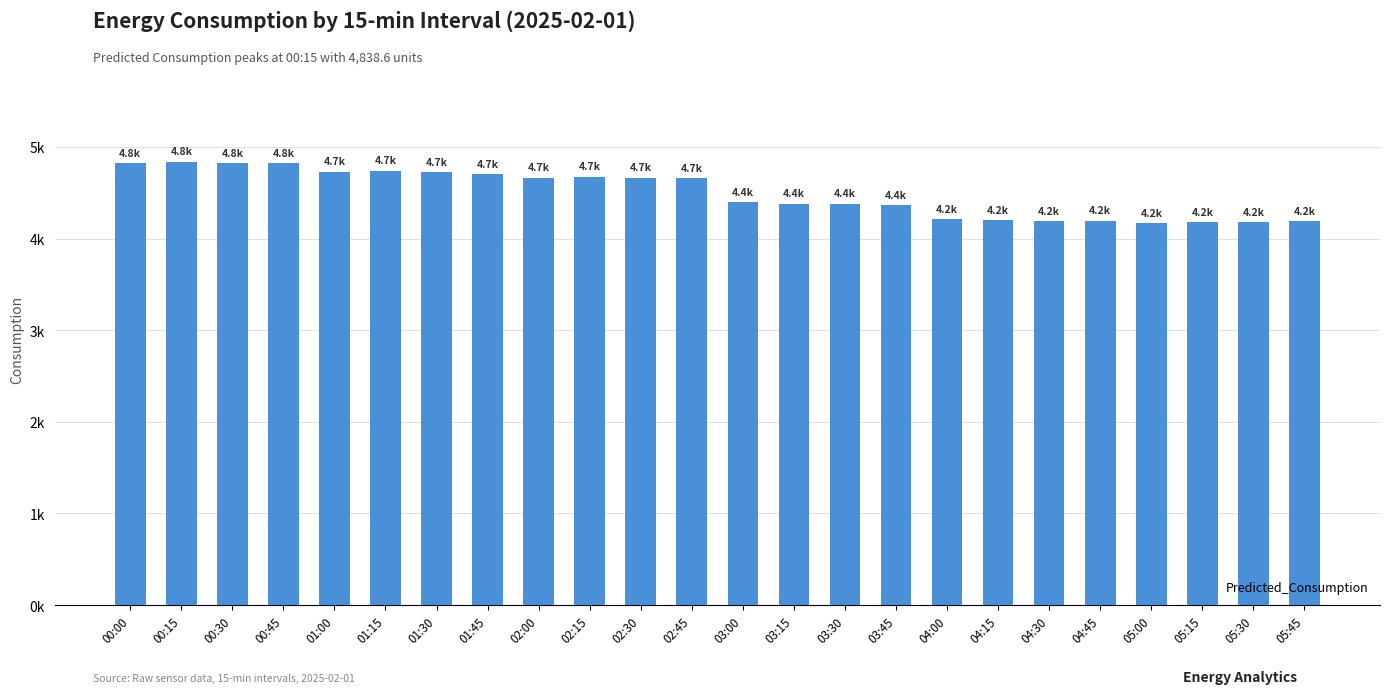

What is the maximum value shown in the chart?

4838.6